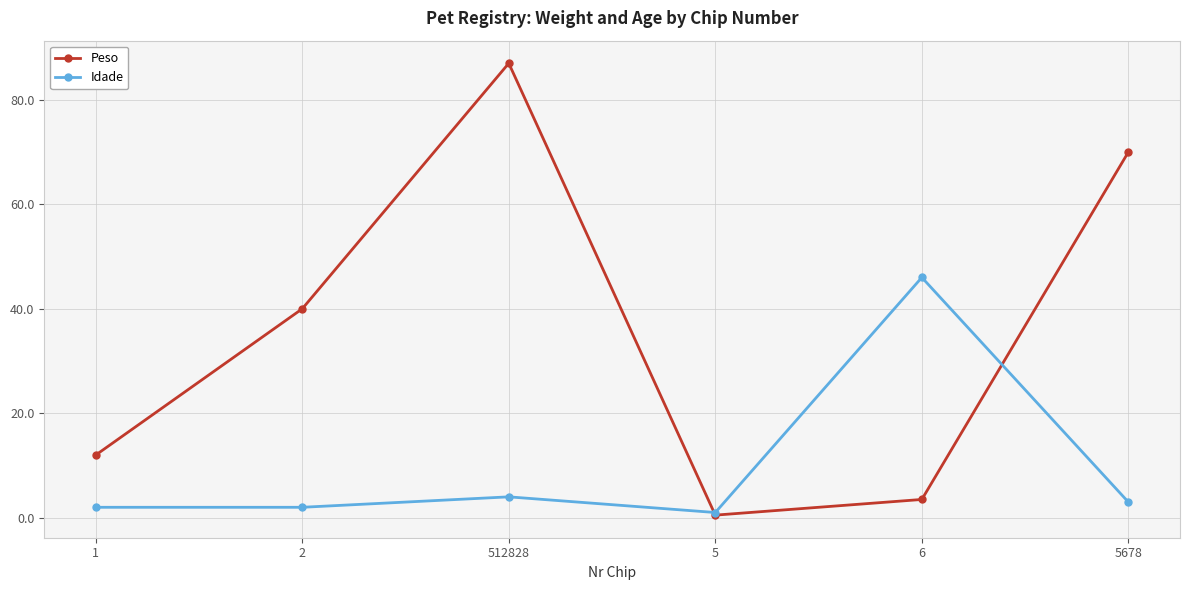

Where does the Idade series first go above 3?

512828